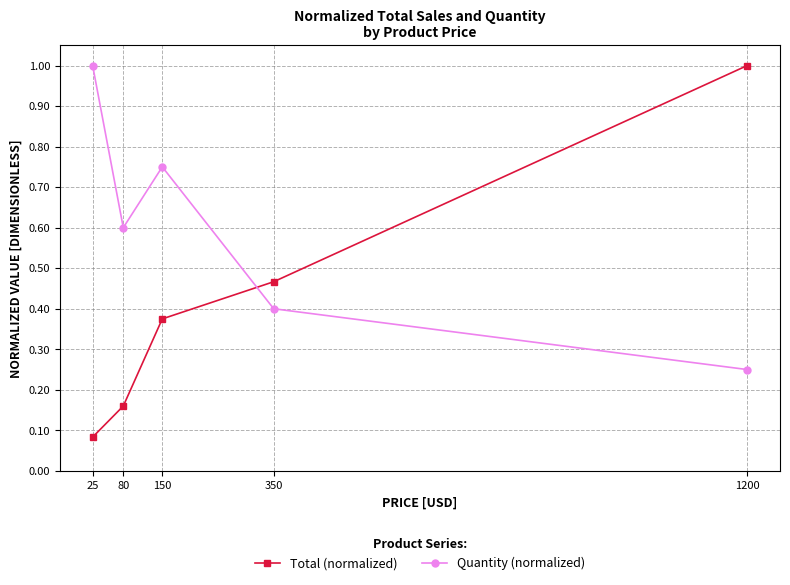

What is the value of the Total (normalized) point at the 5th from the left?

1.0